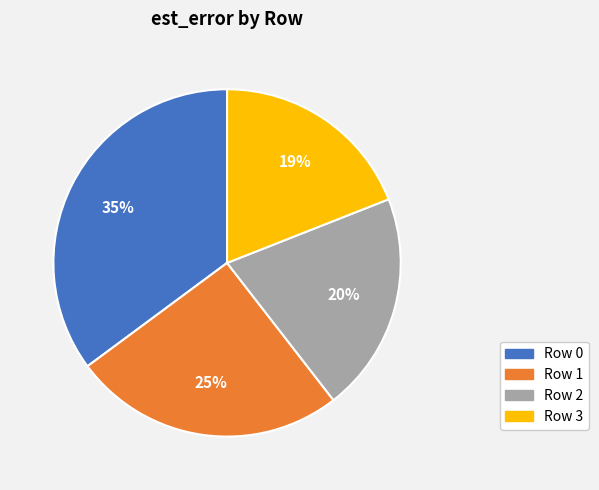

What percentage is the Row 2 slice, to the nearest percent?

20%